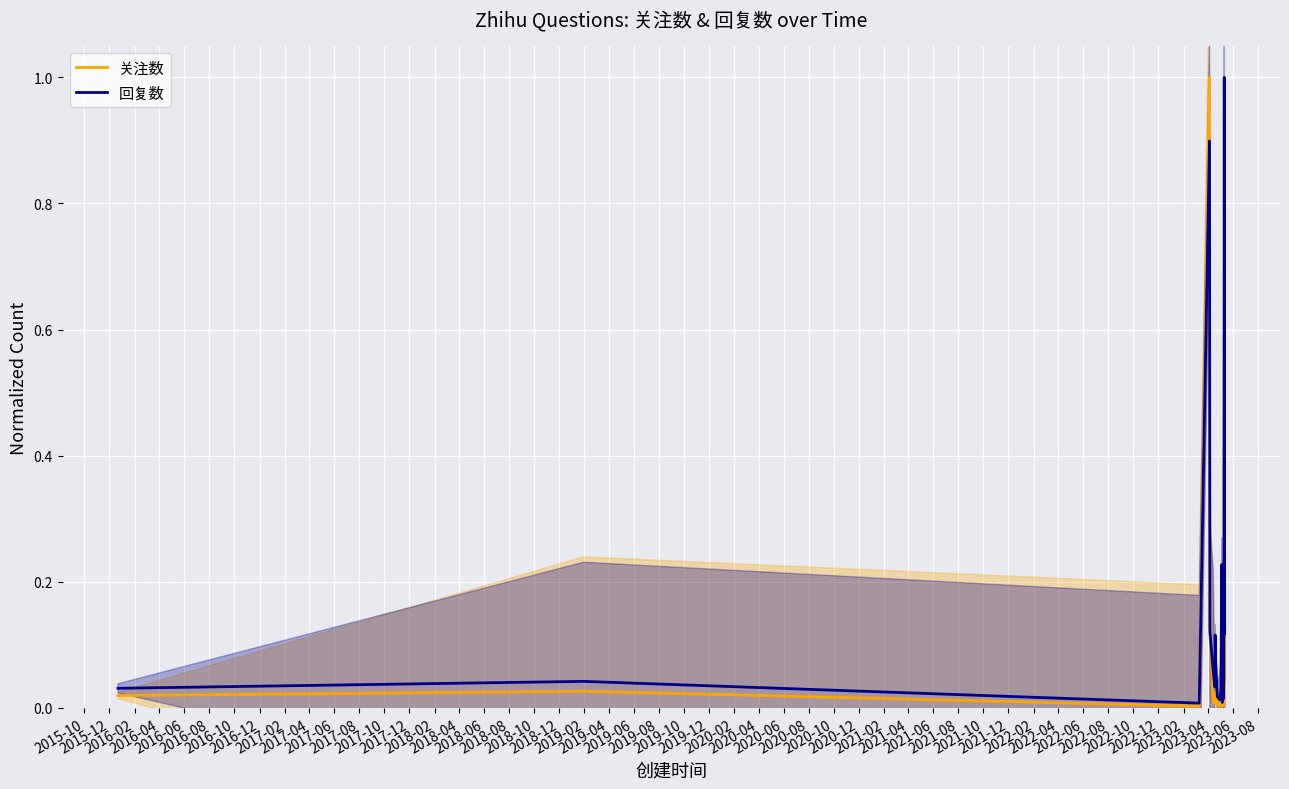

The 关注数 series shows 0.0 at 2015-10. True or false?

False